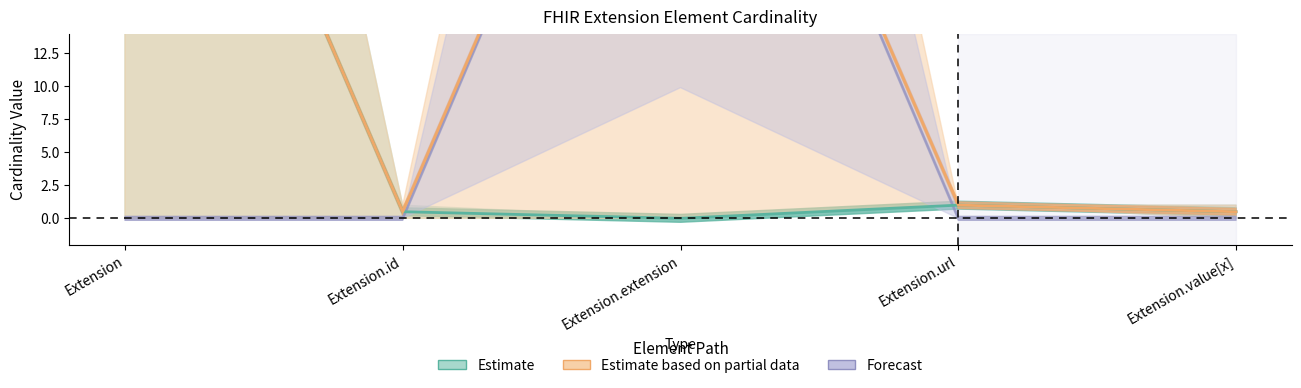

What is the sum of all Max_num values?

51.5